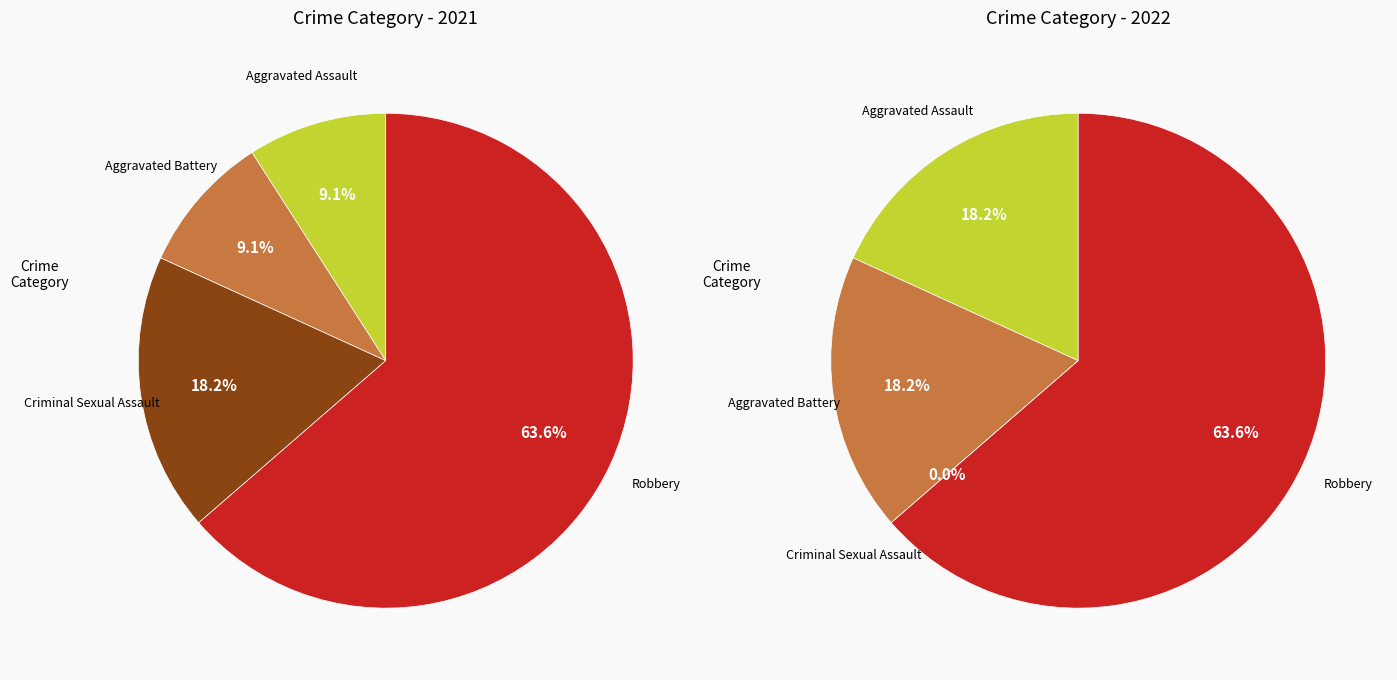

What portion of the pie excludes 2?

81.8%